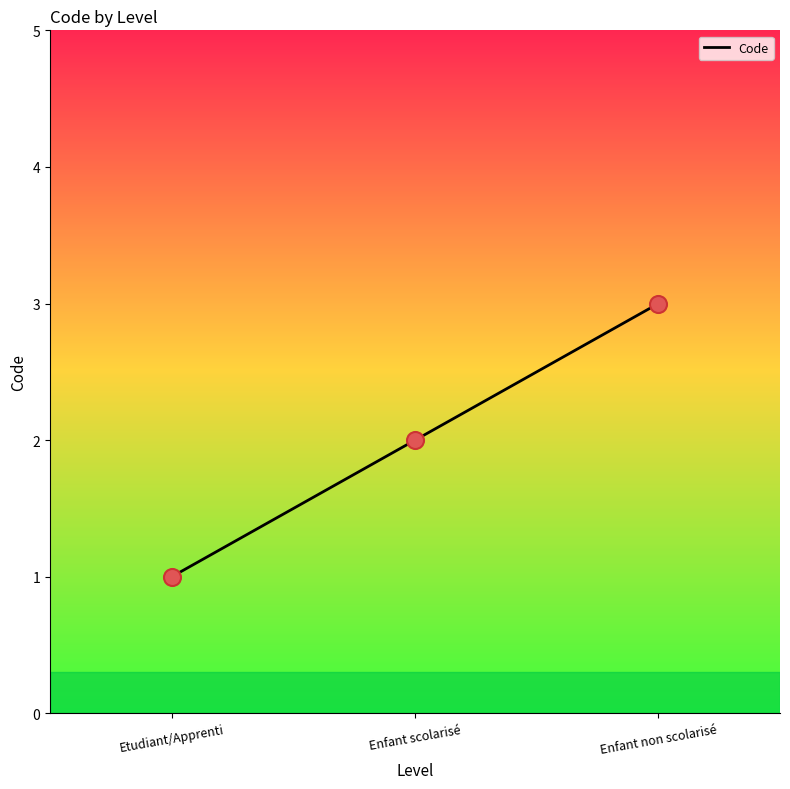

Which has a higher value, Enfant scolarisé or Enfant non scolarisé?

Enfant non scolarisé